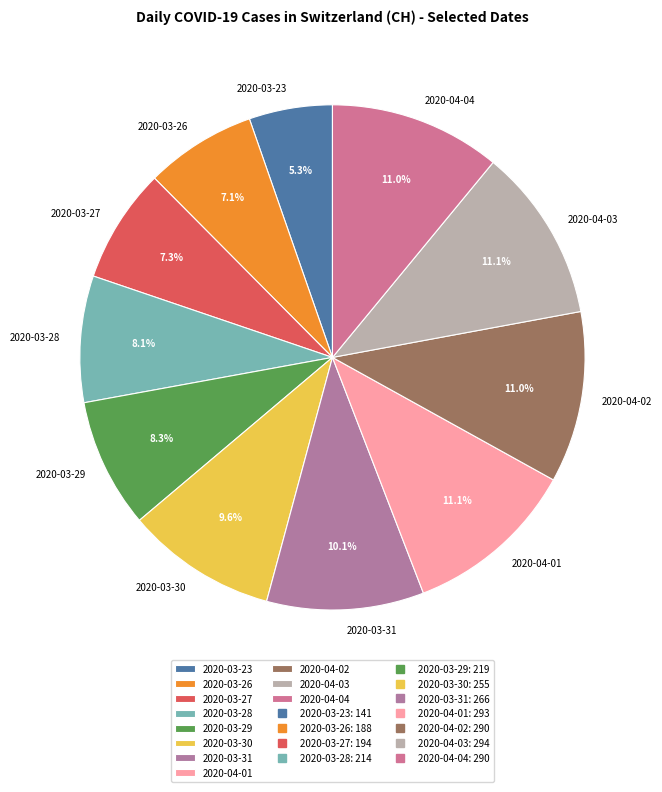

Which category has the smallest portion of the pie?

2020-03-23